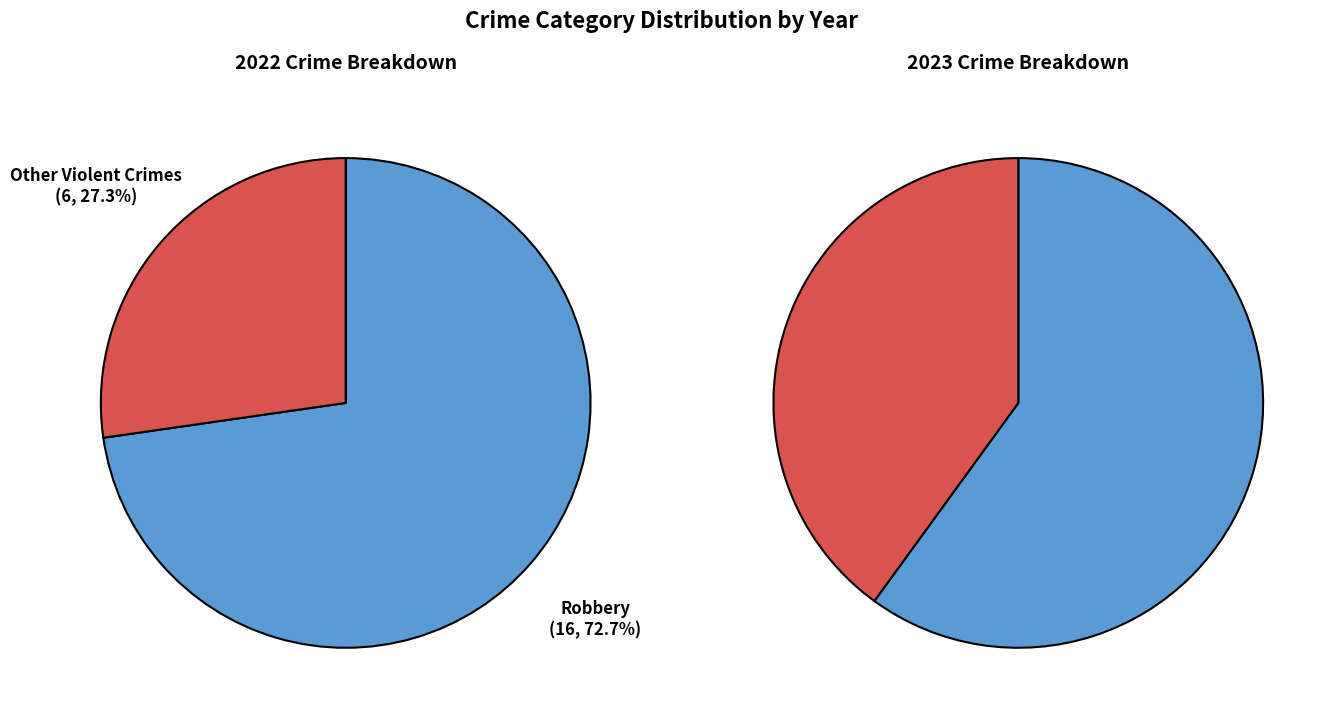

Is there a majority slice in this chart?

Yes